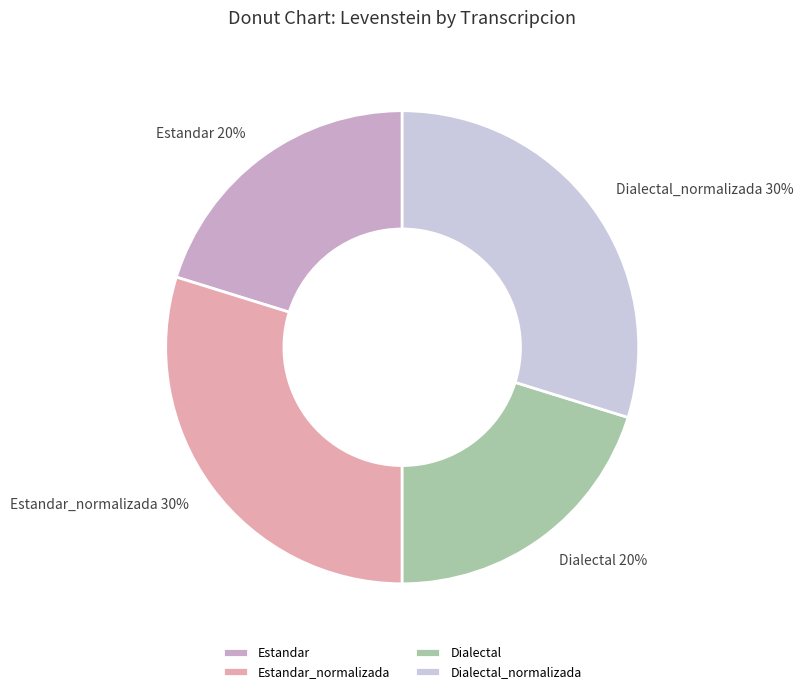

Does Estandar represent more than half of the total?

No